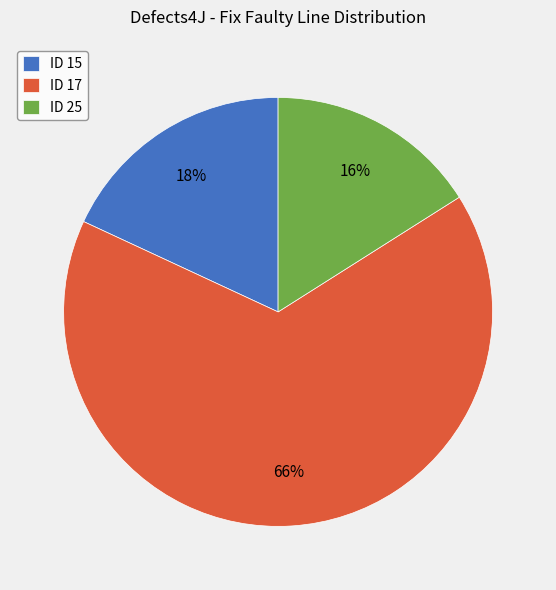

How many slices are in this pie chart?

3